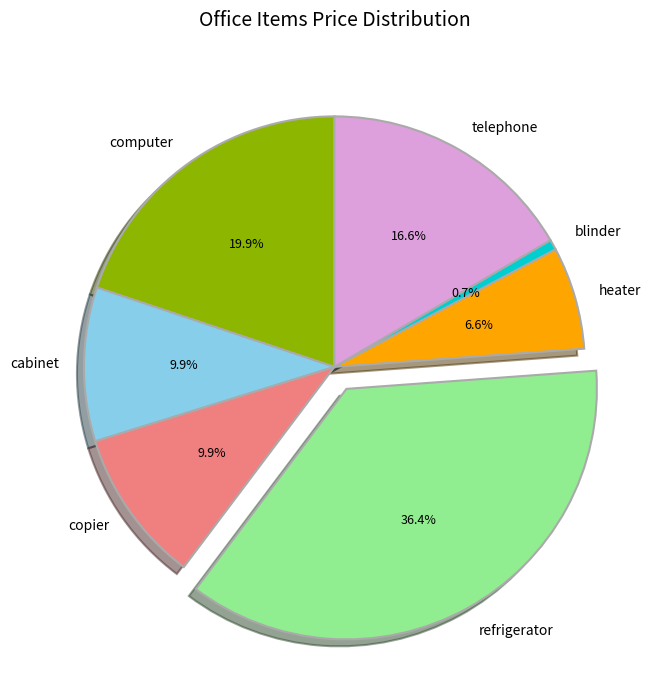

How many segments does this pie chart have?

7